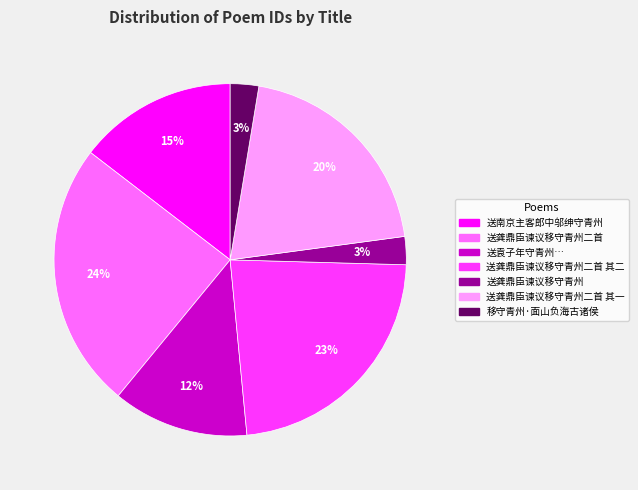

To the nearest percent, what is the average slice percentage?

14%